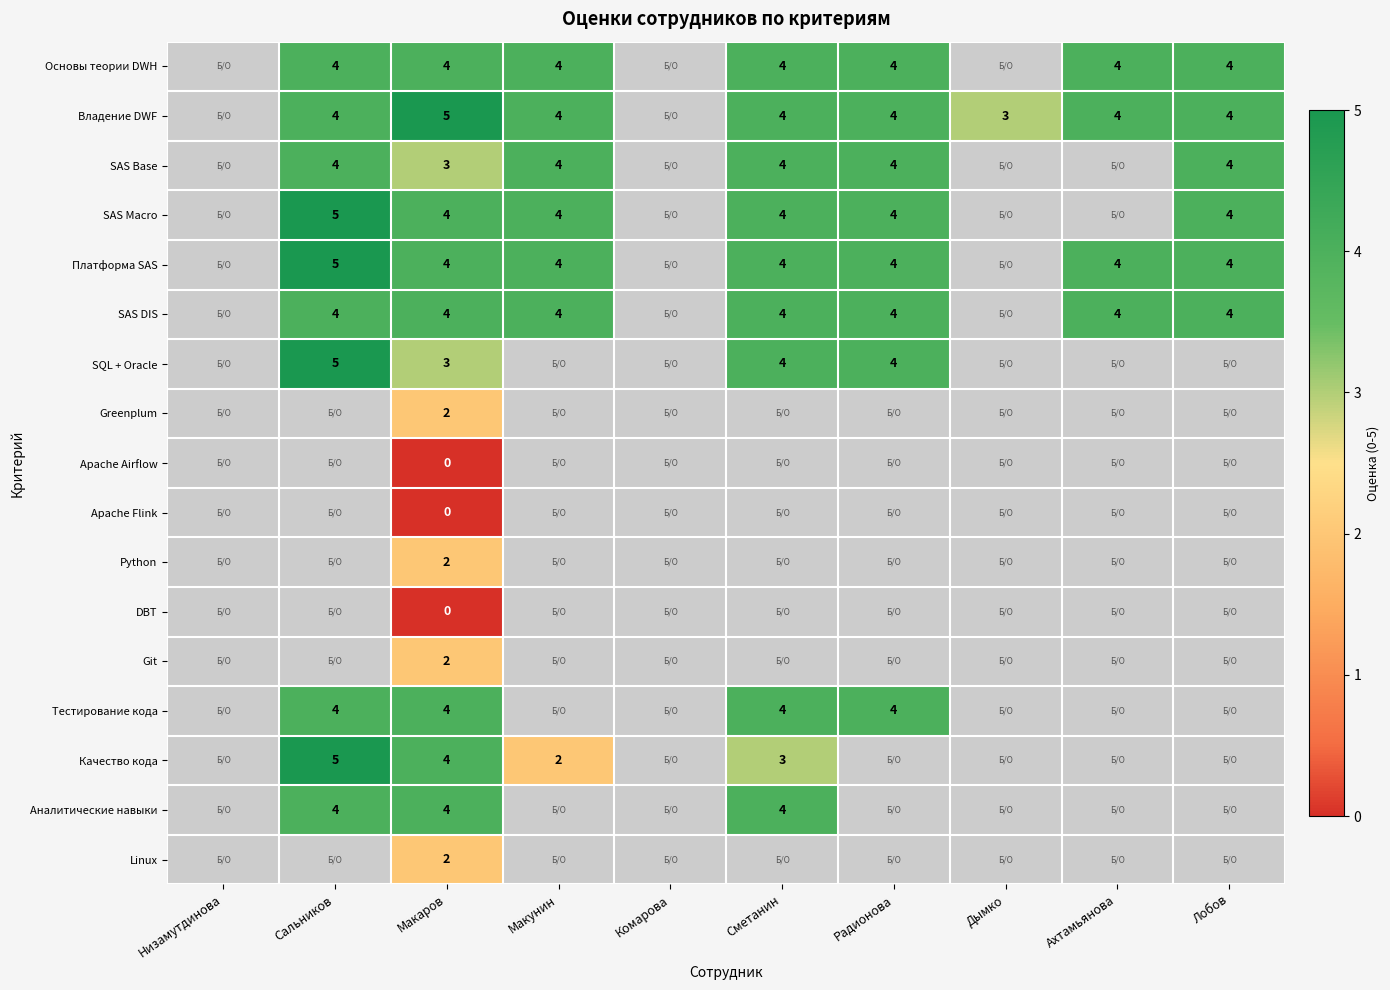

The value of SAS DIS at Сметанин is 2. True or false?

False